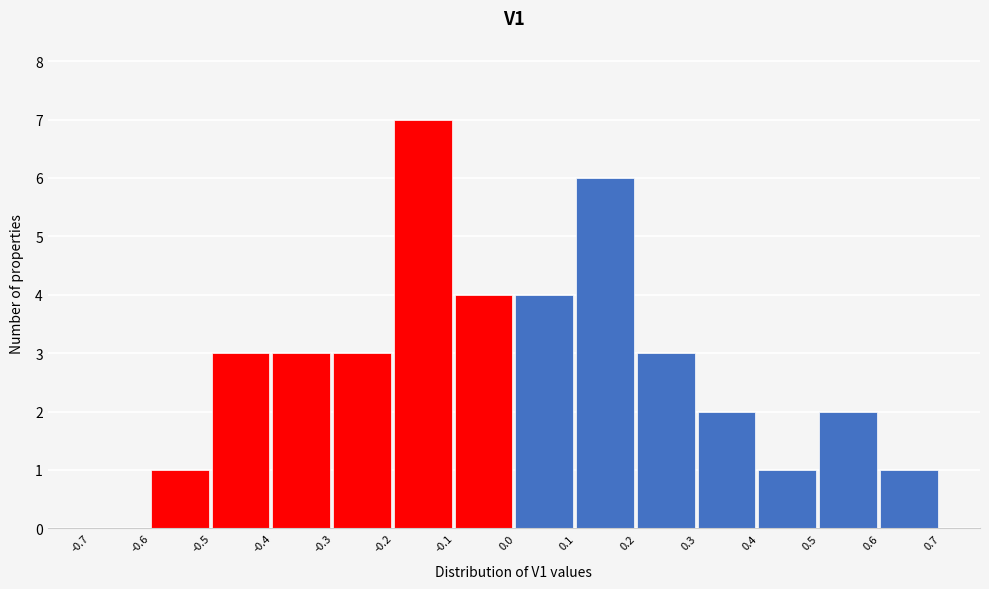

Reading left to right, list every bar in this chart as the range it spans on the x-axis followed by its height. The values are not printed on the chart, so give them approximately, as read against the axis.

-0.7 to -0.6: 0
-0.6 to -0.5: 1
-0.5 to -0.4: 3
-0.4 to -0.3: 3
-0.3 to -0.2: 3
-0.2 to -0.1: 7
-0.1 to 0.0: 4
0.0 to 0.1: 4
0.1 to 0.2: 6
0.2 to 0.3: 3
0.3 to 0.4: 2
0.4 to 0.5: 1
0.5 to 0.6: 2
0.6 to 0.7: 1